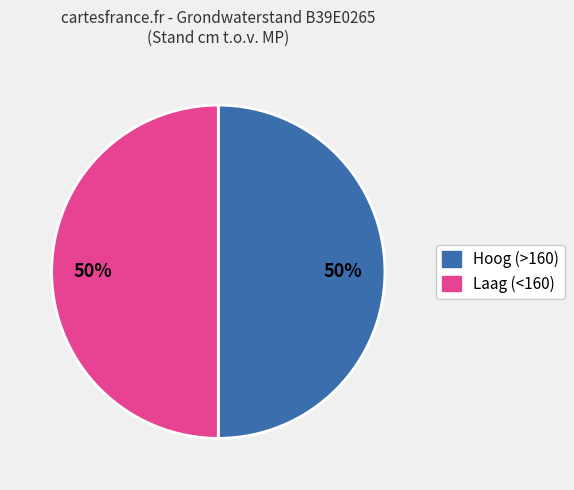

To the nearest percent, what is the average slice percentage?

50%